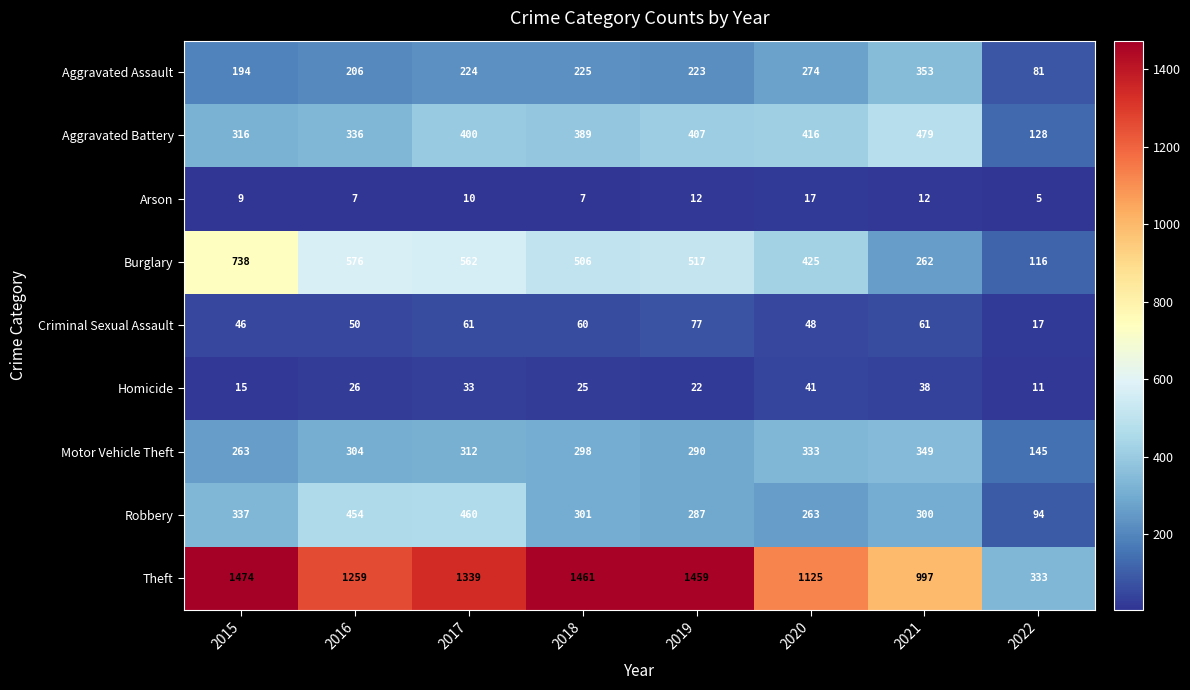

Which category has the lowest value across all series?

2022